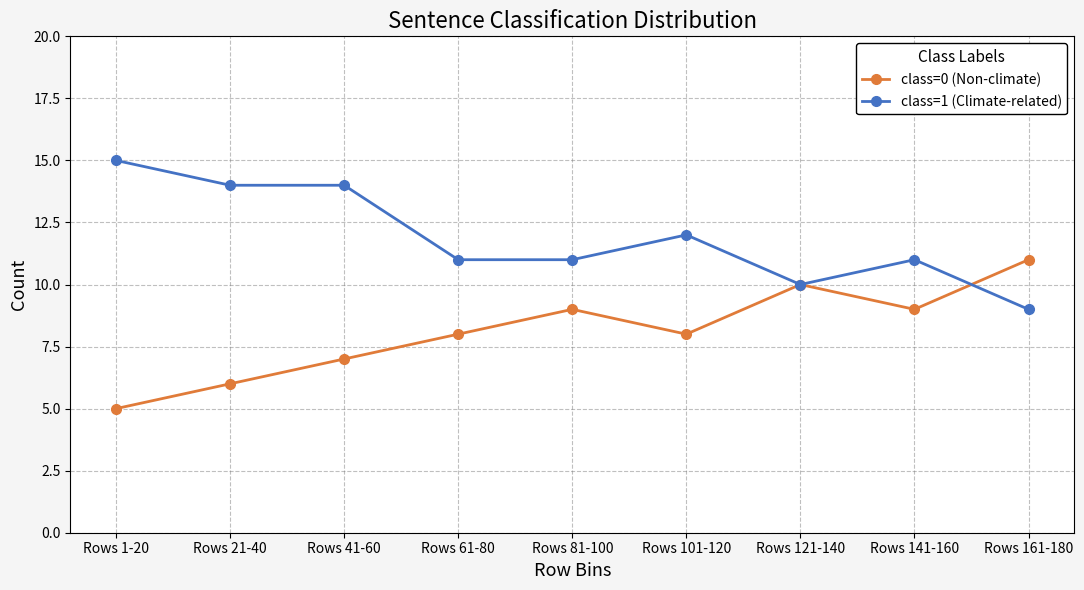

What is the difference between the highest and lowest values at Rows 1-20?

10